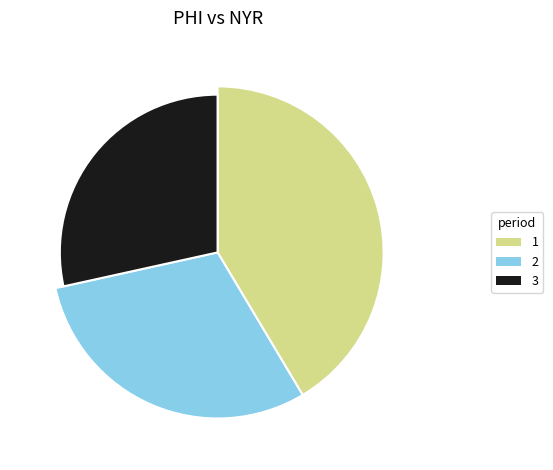

Which category has the smallest portion of the pie?

3